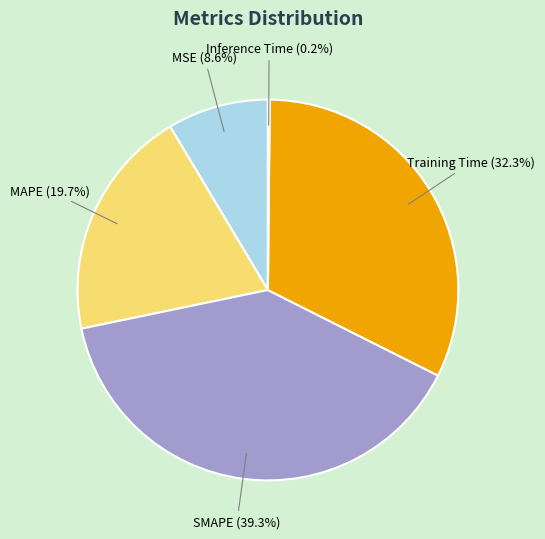

Is there a majority slice in this chart?

No